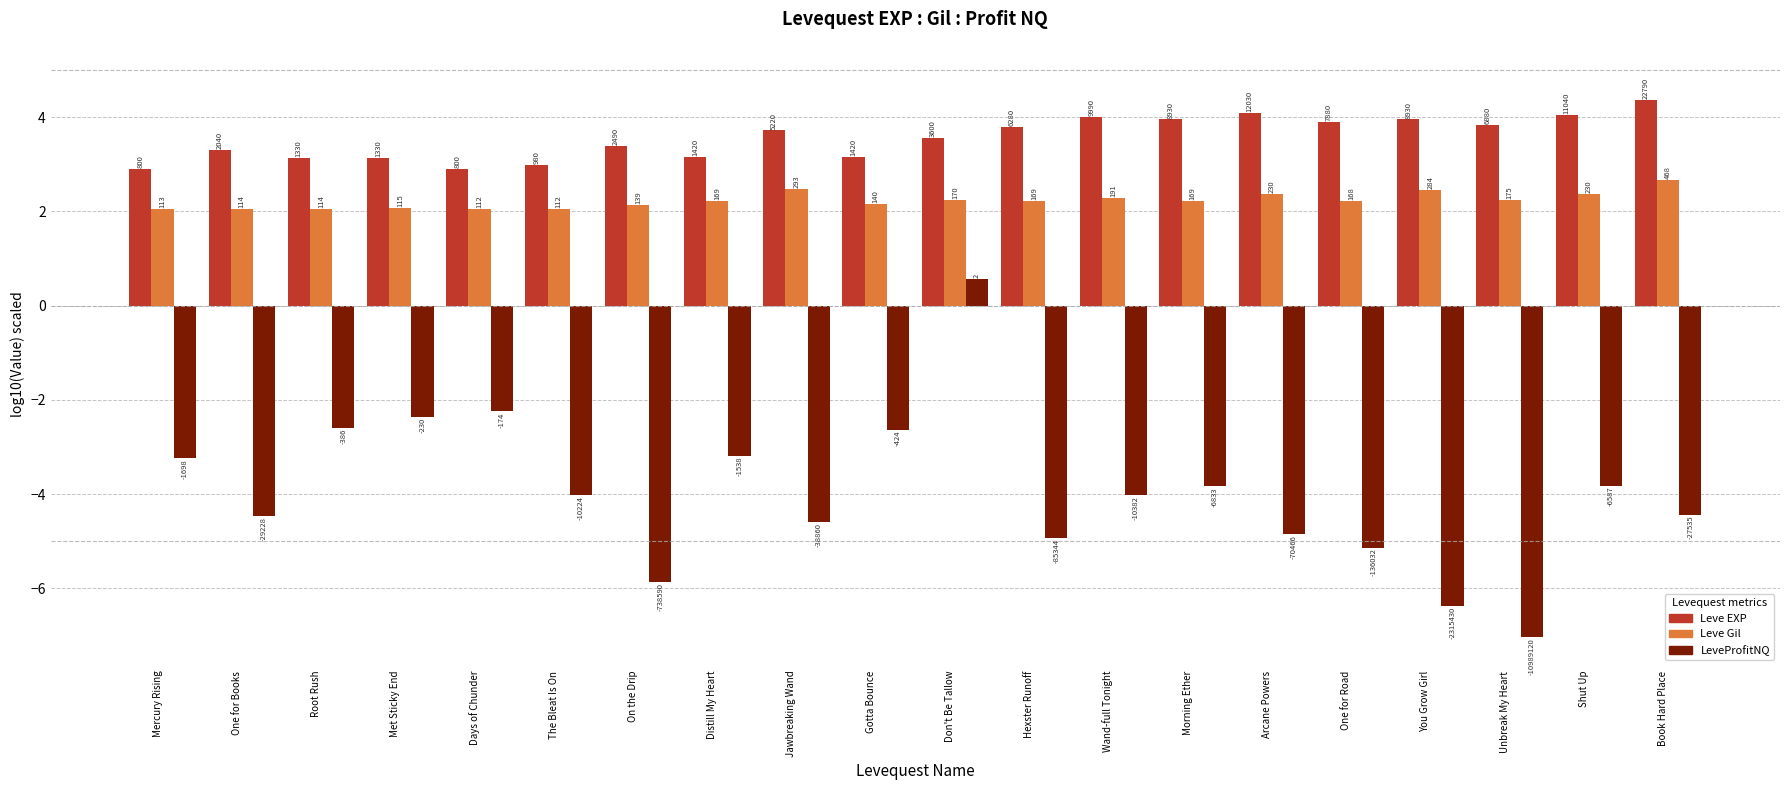

How many bars are there in total?

60